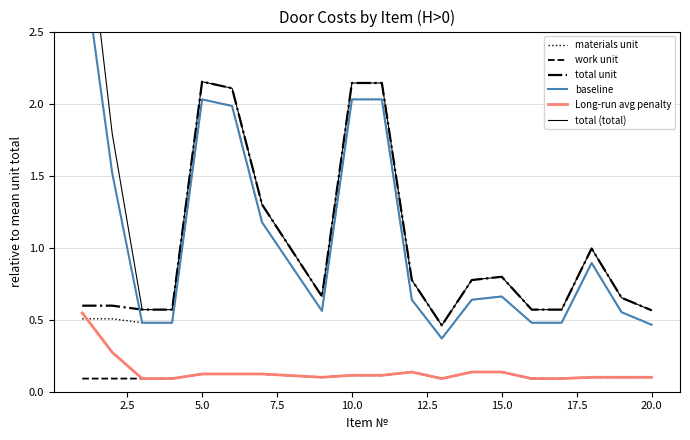

How many data points does each series have?

19